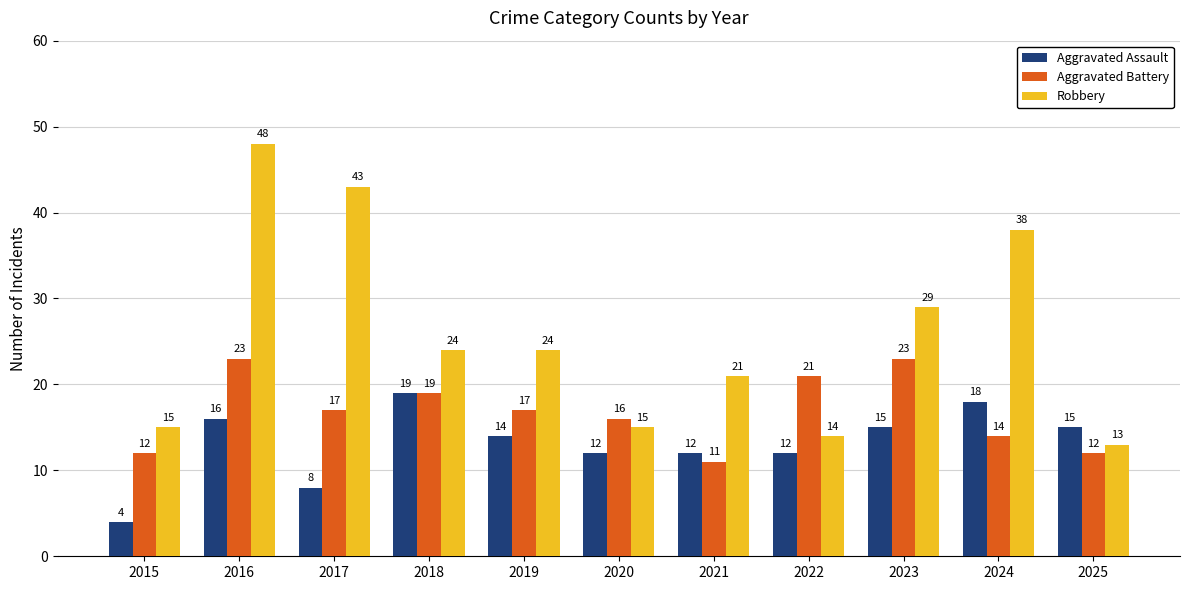

Reading left to right, extract all data points from this chart.

Aggravated Assault: 4	16	8	19	14	12	12	12	15	18	15
Aggravated Battery: 12	23	17	19	17	16	11	21	23	14	12
Robbery: 15	48	43	24	24	15	21	14	29	38	13